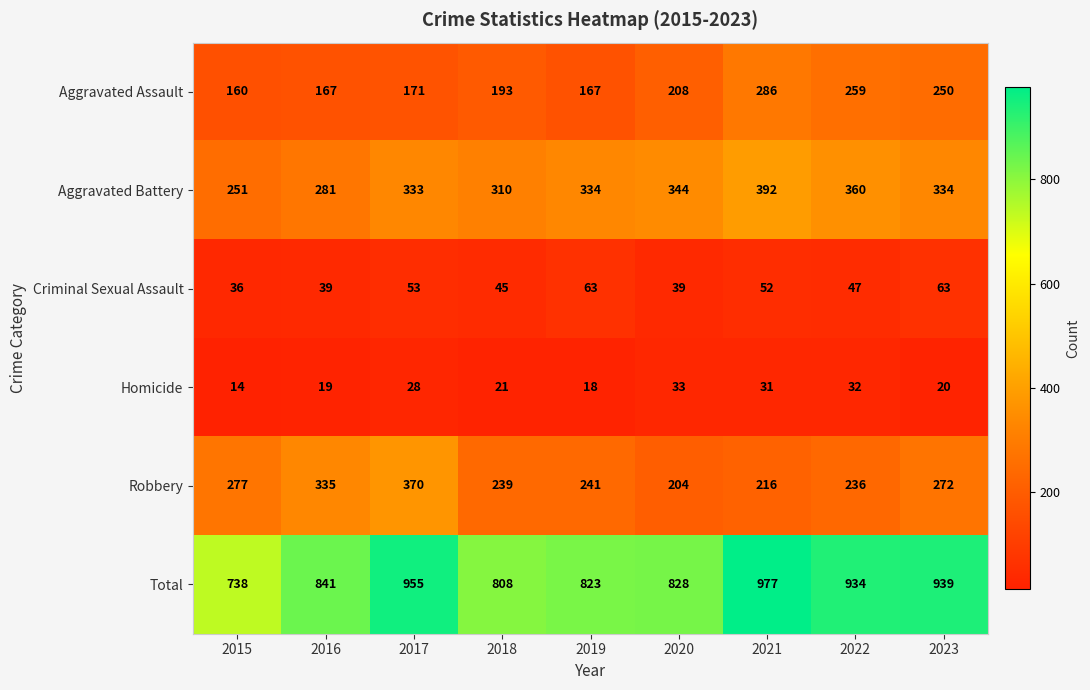

Which series has the largest total across all categories?

Total